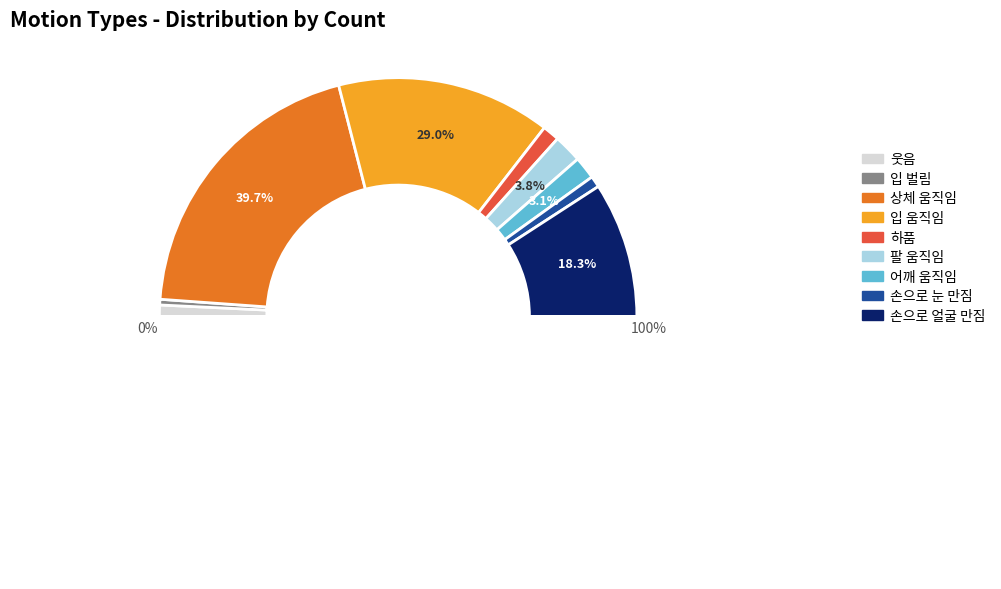

The 팔 움직임 slice represents 4% of the pie. True or false?

True